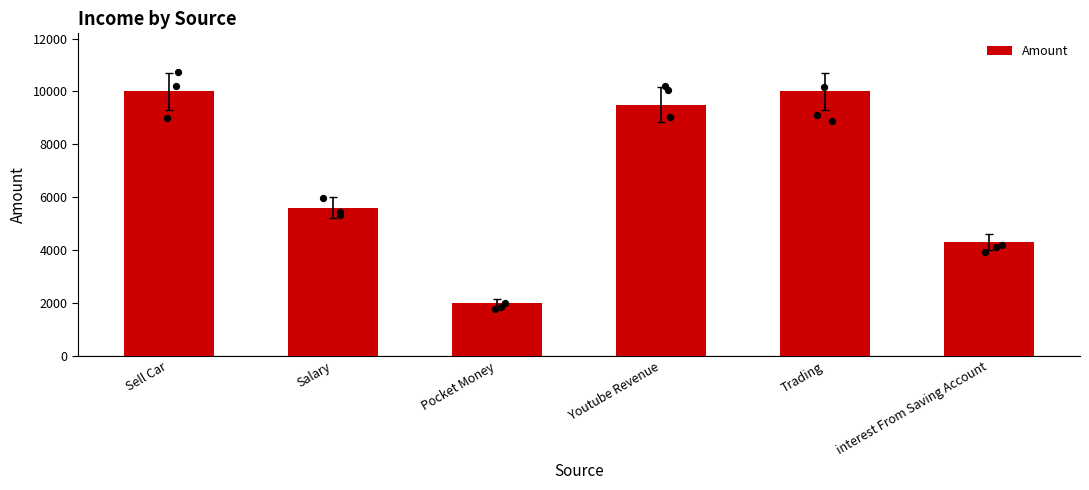

What is the change in value from Salary to Youtube Revenue?

+3900